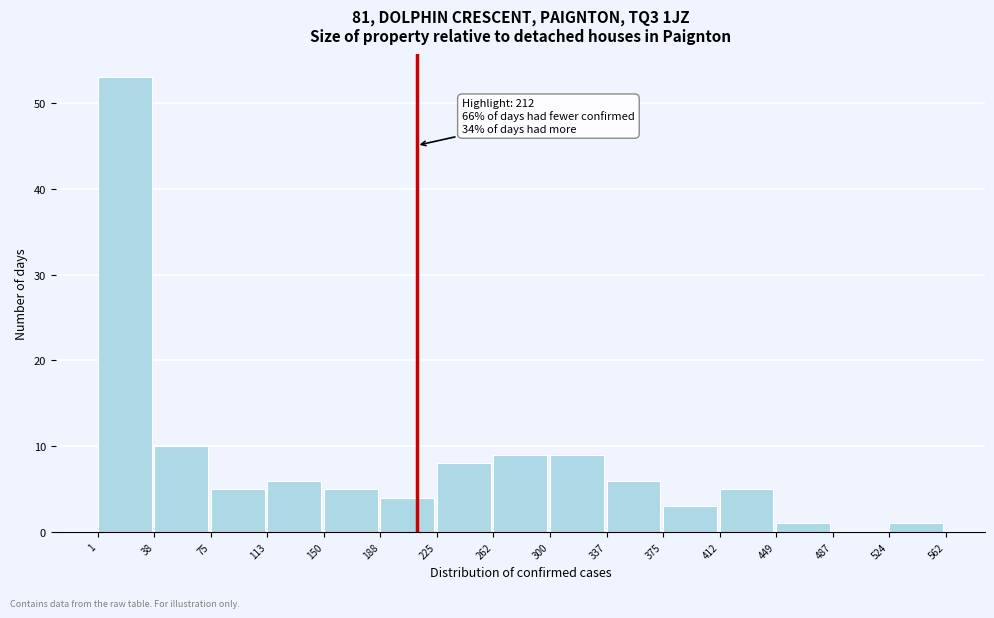

Over which range of the x-axis is the bar tallest?

1 to 38